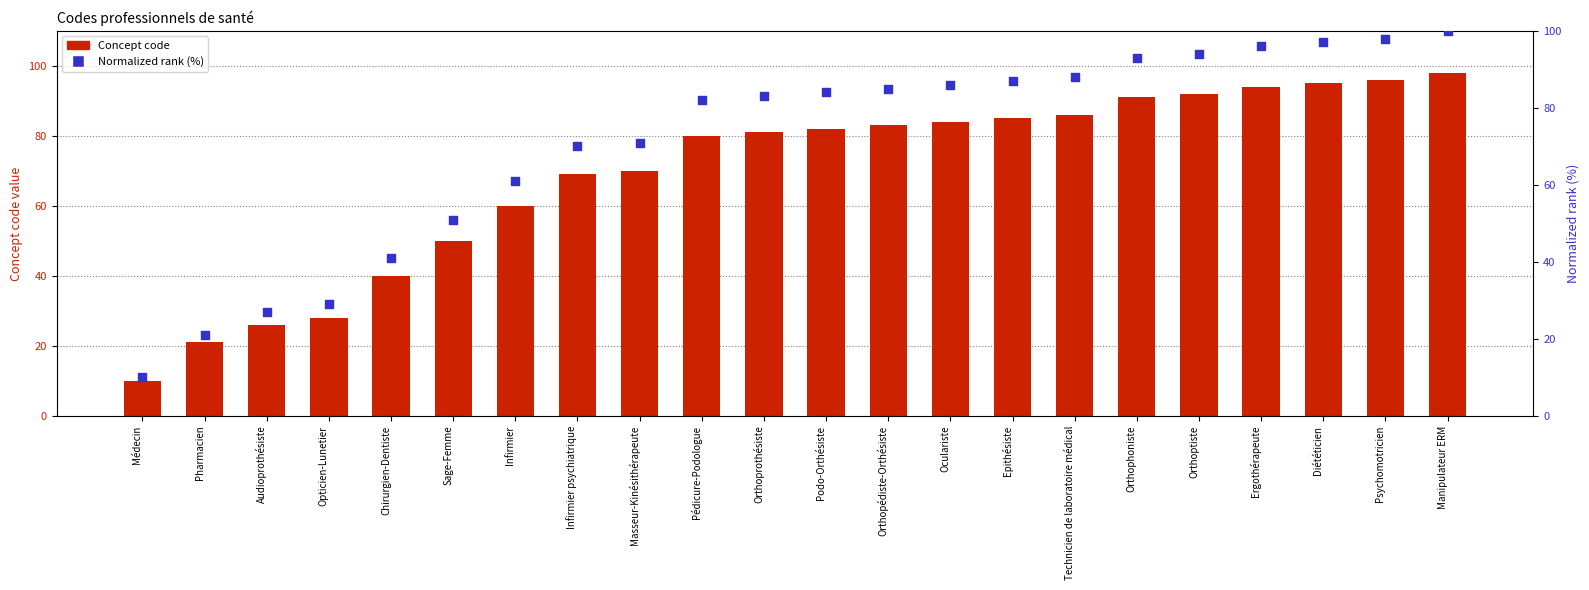

At how many categories does at least one series exceed 91?

6